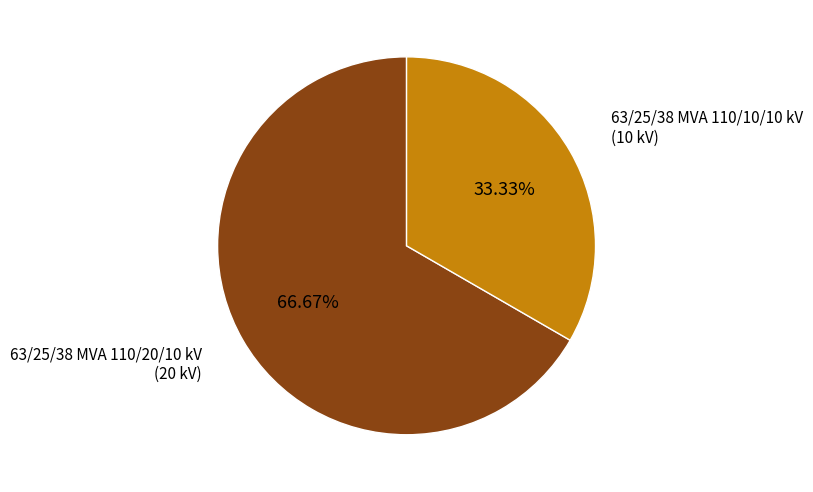

Which slice is the largest?

63/25/38 MVA 110/20/10 kV